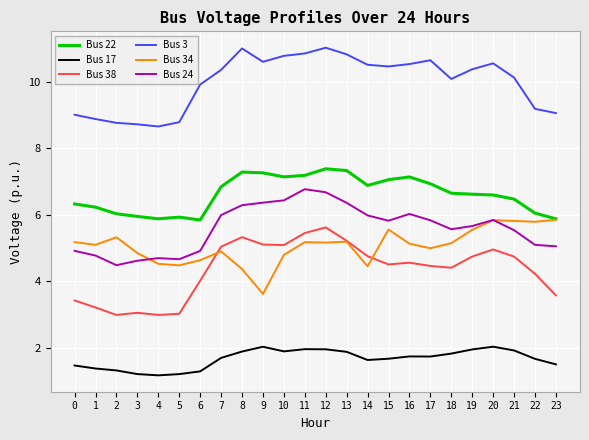

True or false: Bus 17 and Bus 24 intersect in this chart.

False